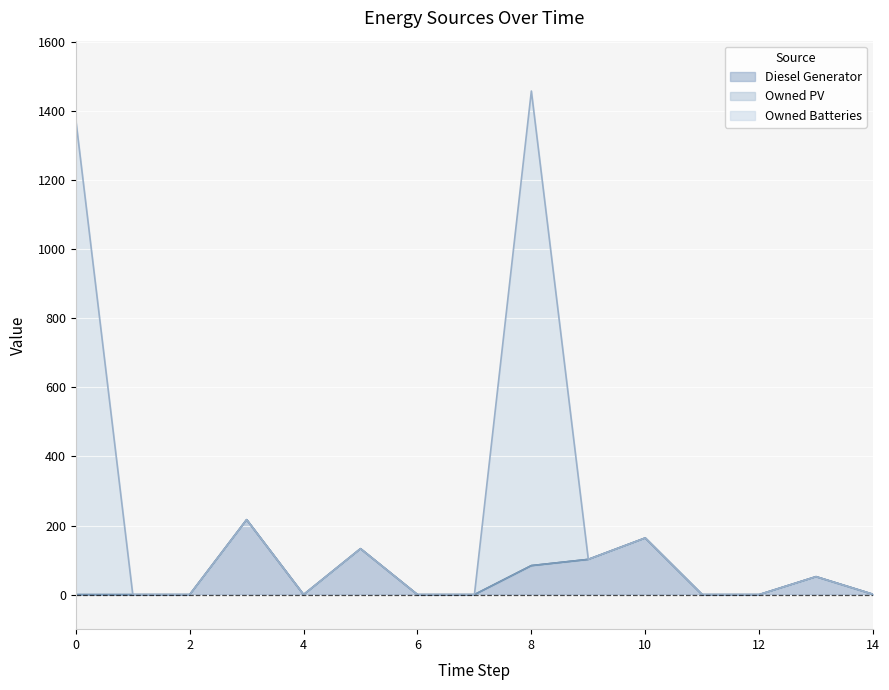

Which series has the largest total across all categories?

Owned Batteries